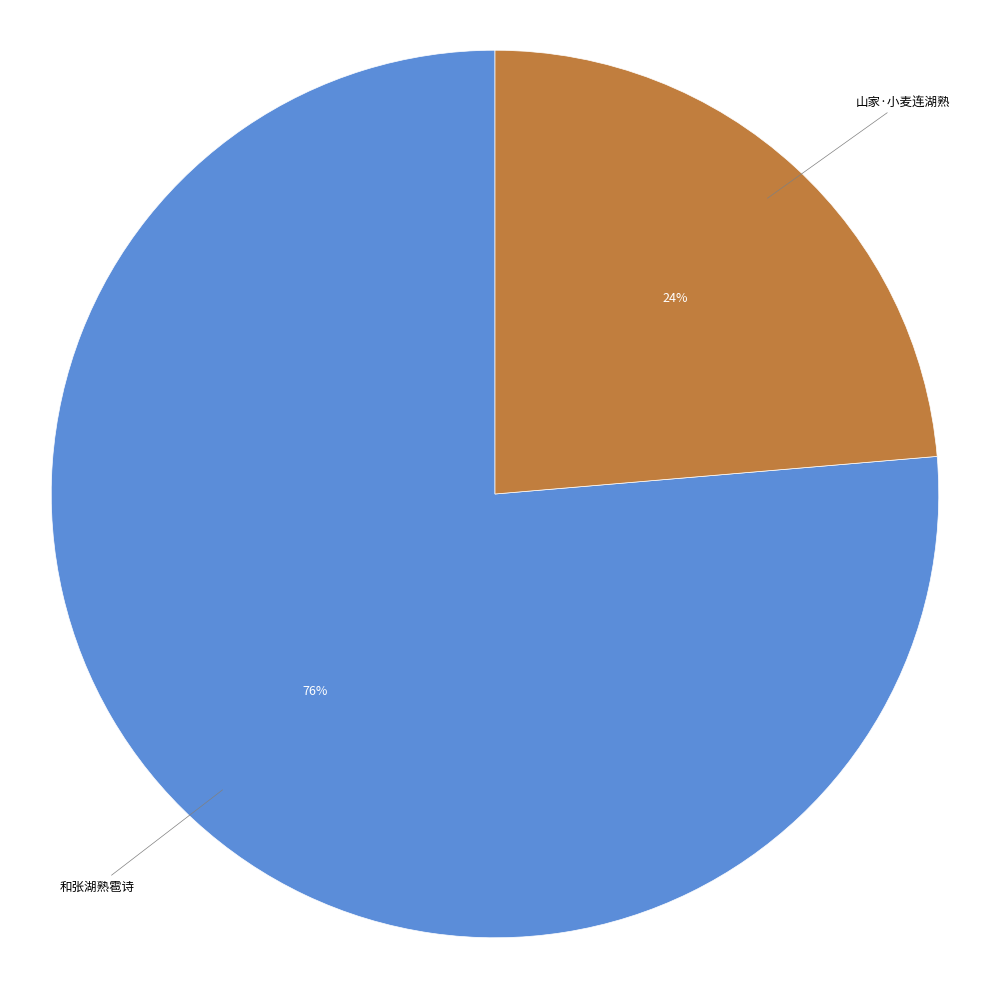

Does 山家·小麦连湖熟 account for over 50% of the chart?

No